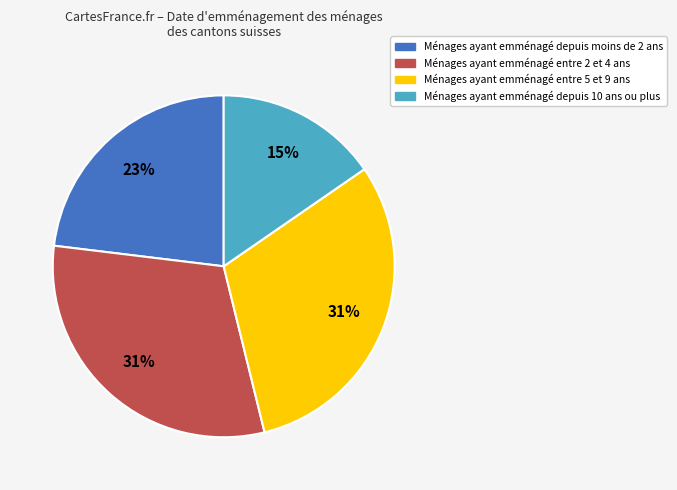

To the nearest percent, what is the combined percentage of Ménages ayant emménagé depuis 10 ans ou plus and Ménages ayant emménagé entre 5 et 9 ans?

46%